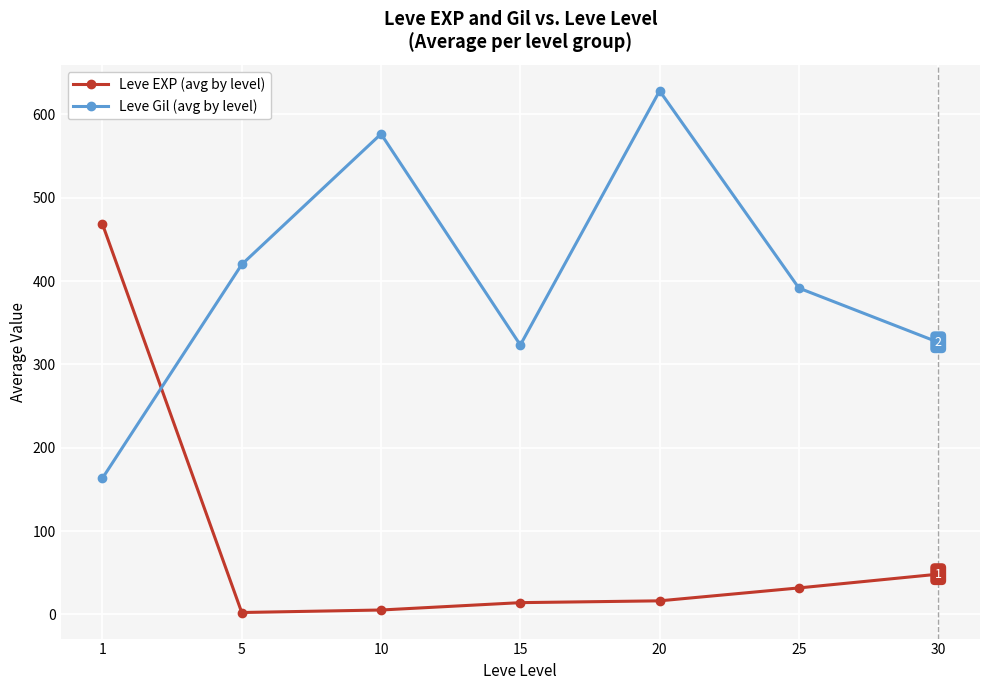

Rank the series at 20 from lowest to highest value.

Leve EXP (avg by level), Leve Gil (avg by level)